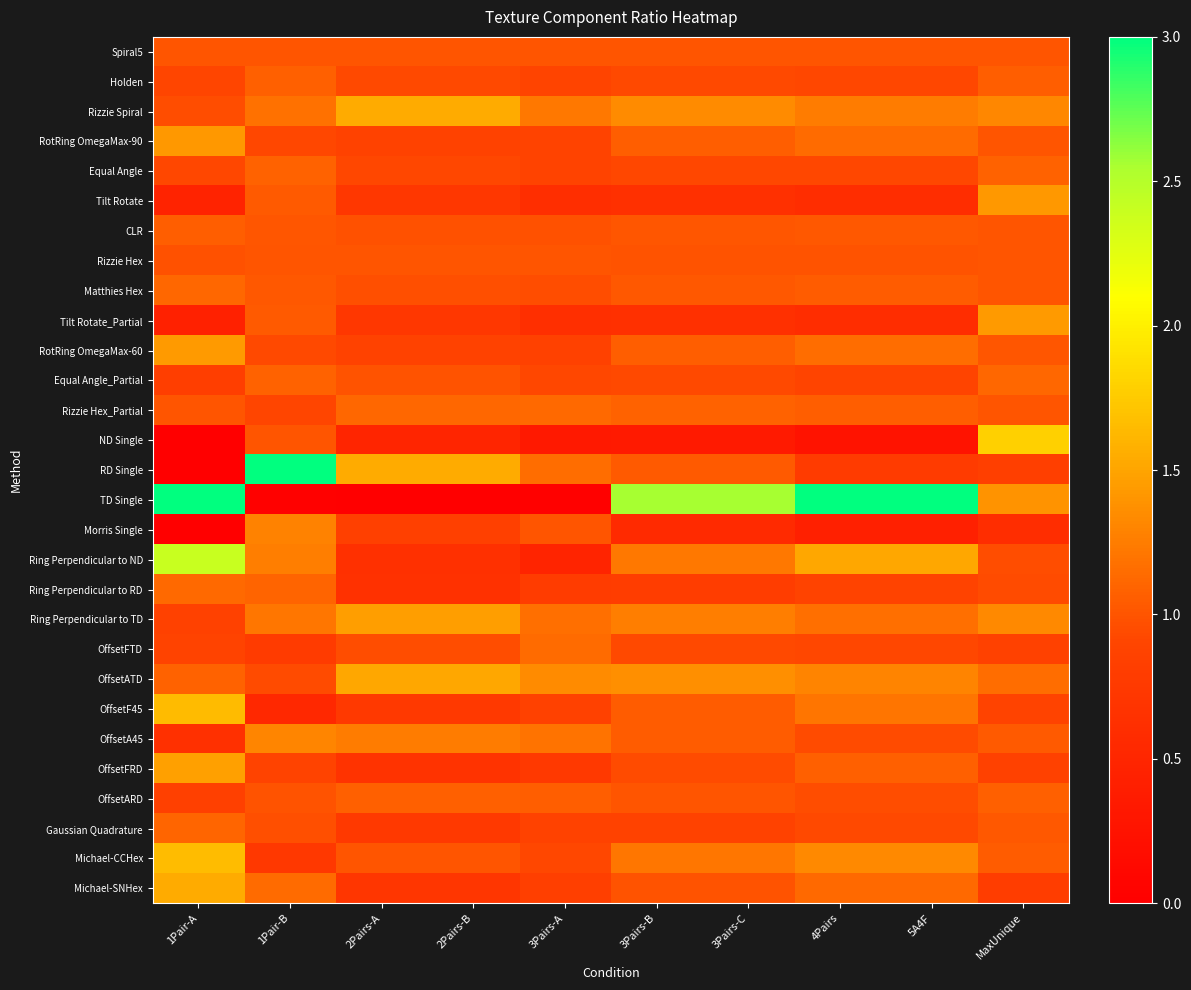

Count the number of data series in this chart.

29